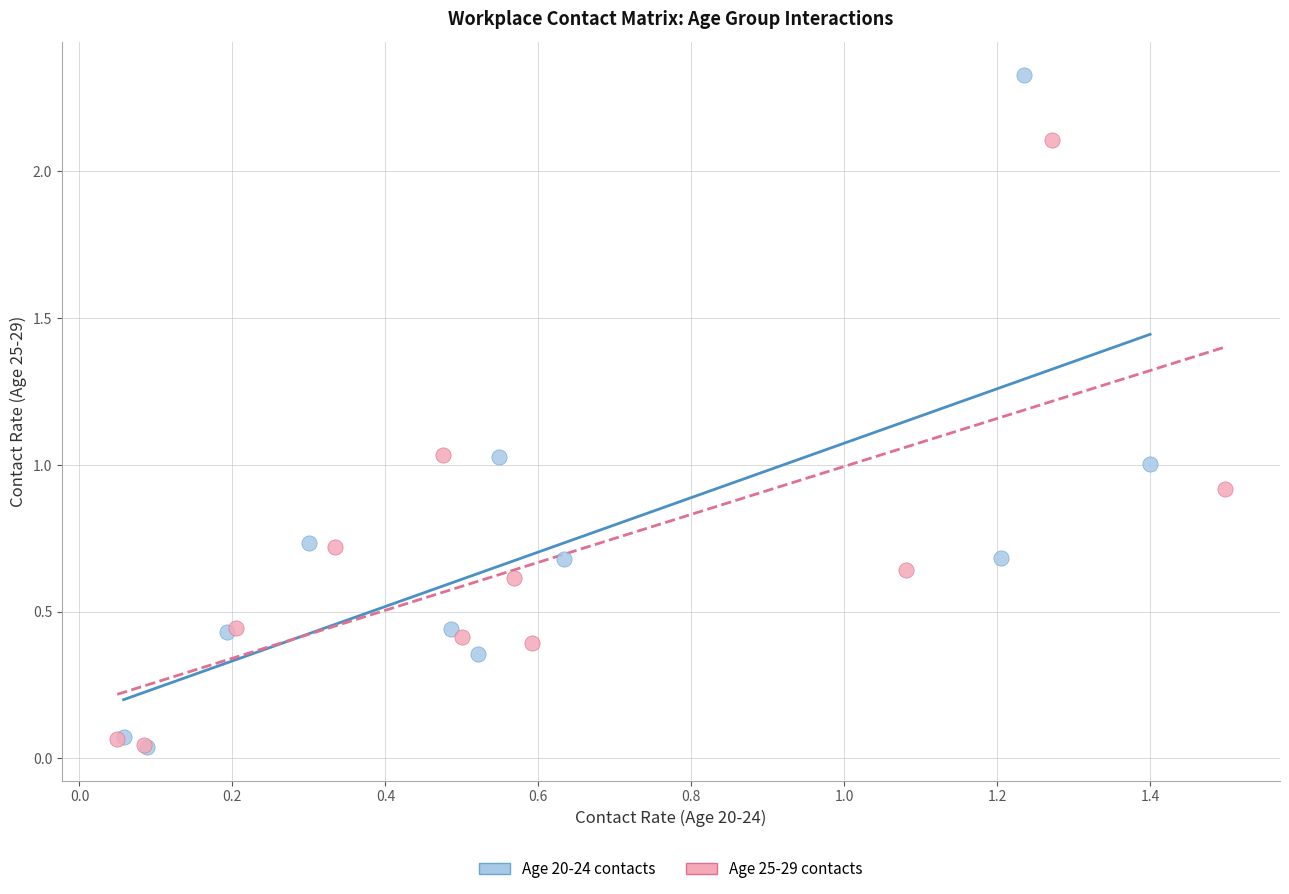

Which series contains the highest Y value?

Age 20-24 contacts